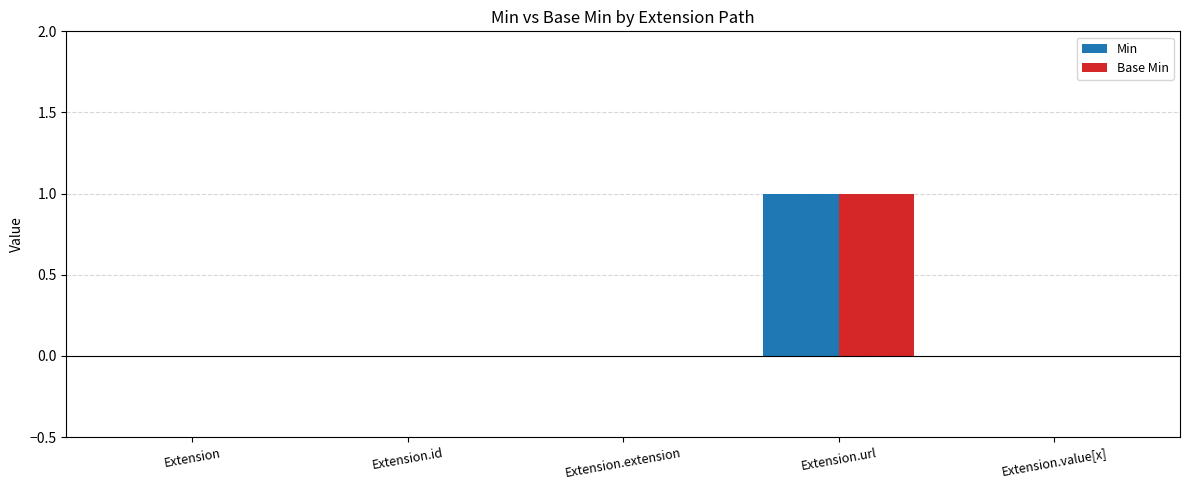

Reading left to right, transcribe all the data shown in this chart.

Min: 0	0	0	1	0
Base Min: 0	0	0	1	0